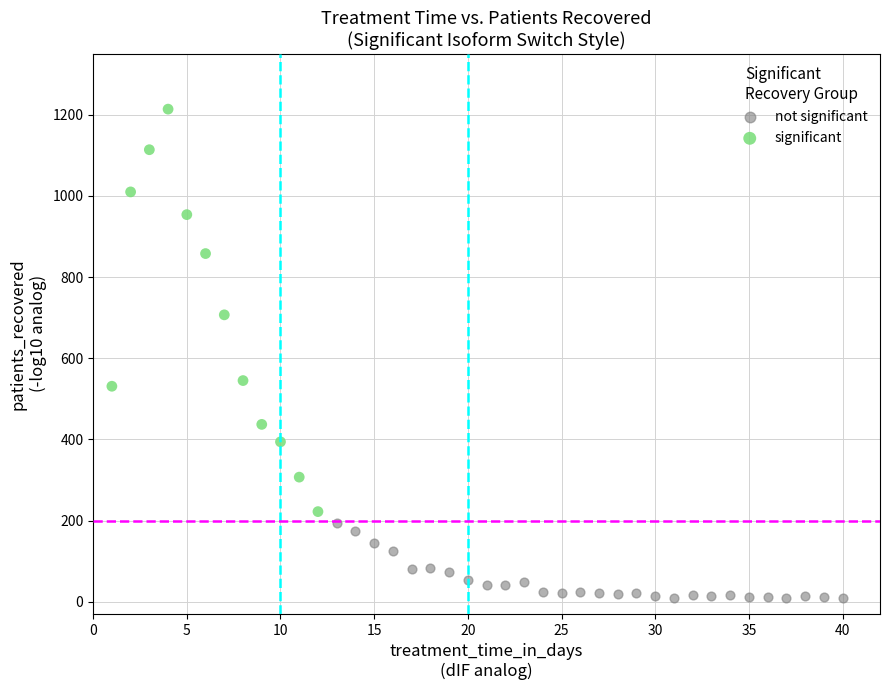

Which series reaches the maximum Y coordinate?

significant